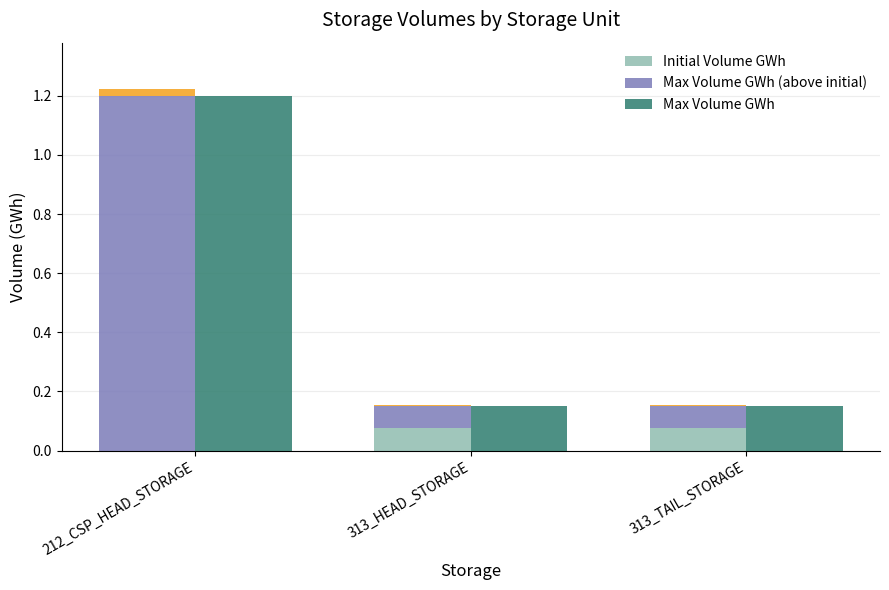

Which category has the lowest value in the Max Volume GWh (above initial) series?

313_HEAD_STORAGE